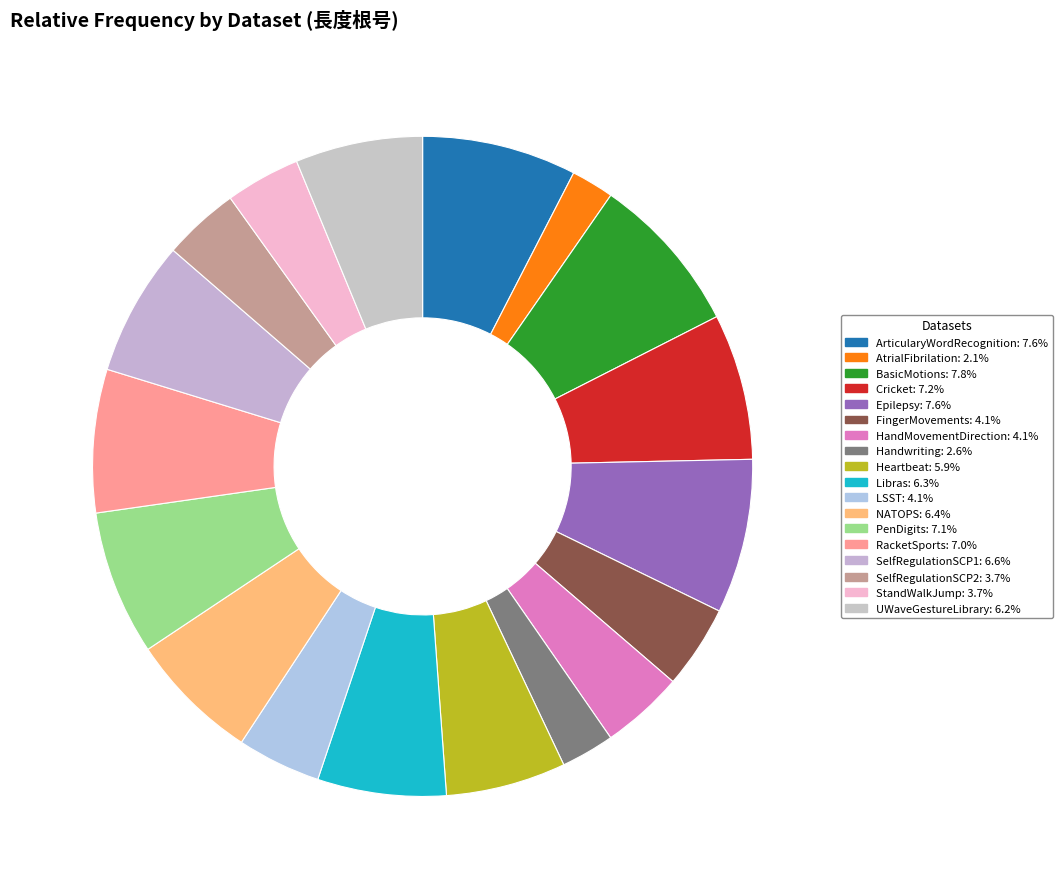

Which has a higher value, StandWalkJump or Cricket?

Cricket